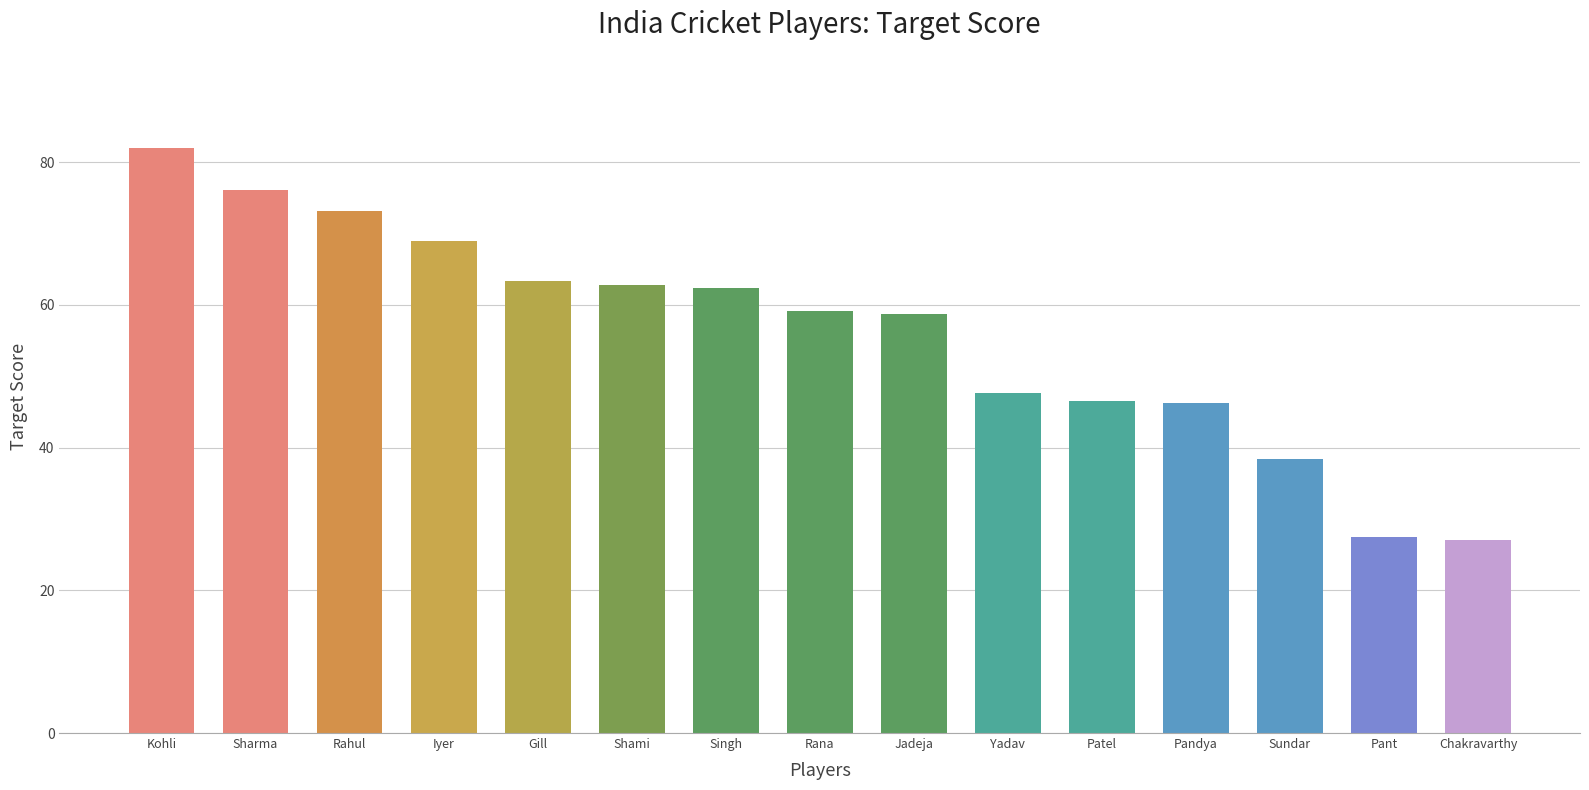

What is the sum of all values?

839.7